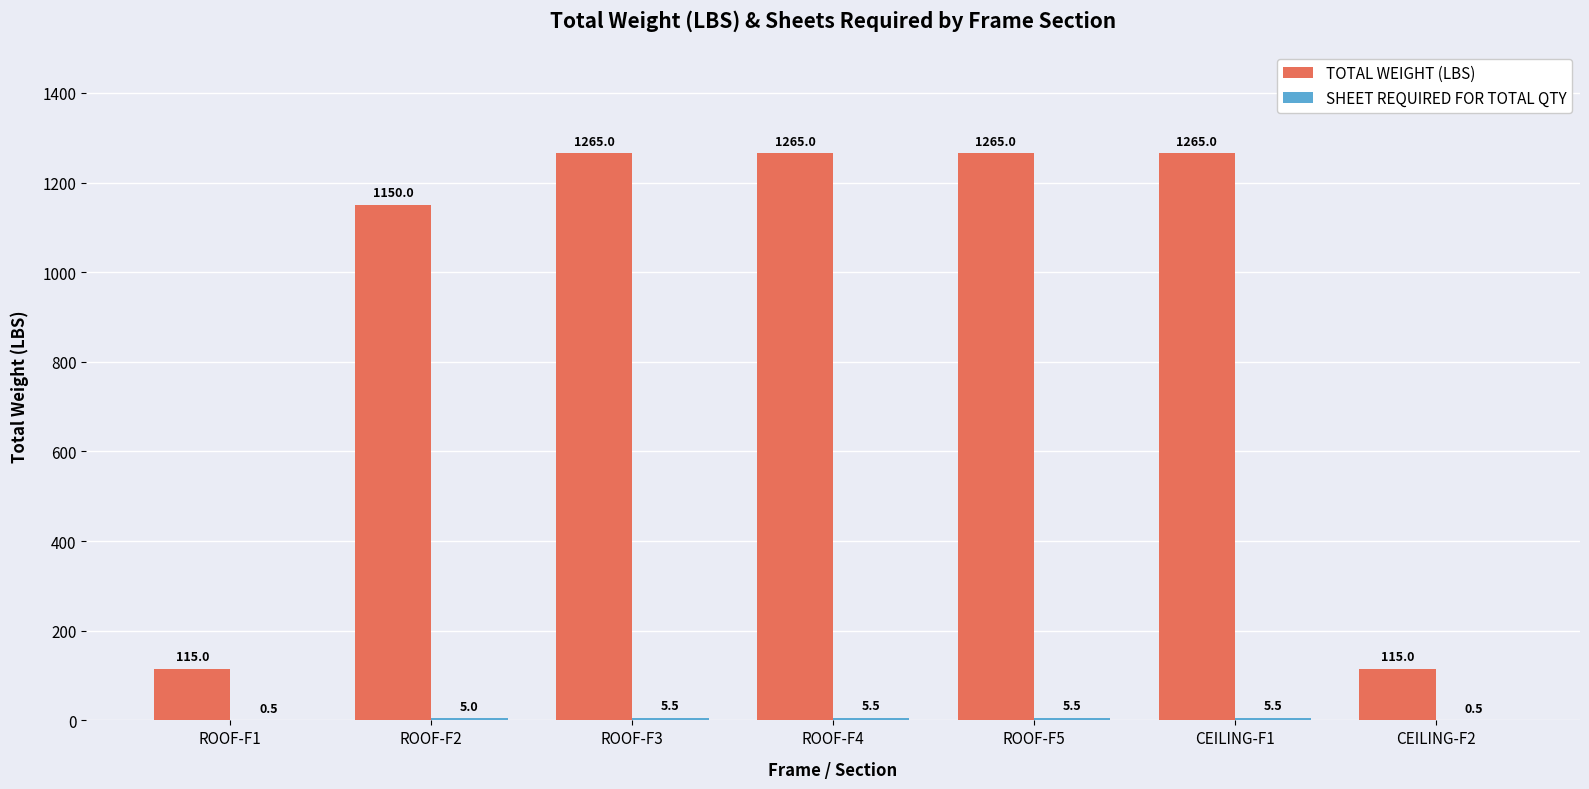

Are the bars grouped side by side (vs. stacked)?

Yes